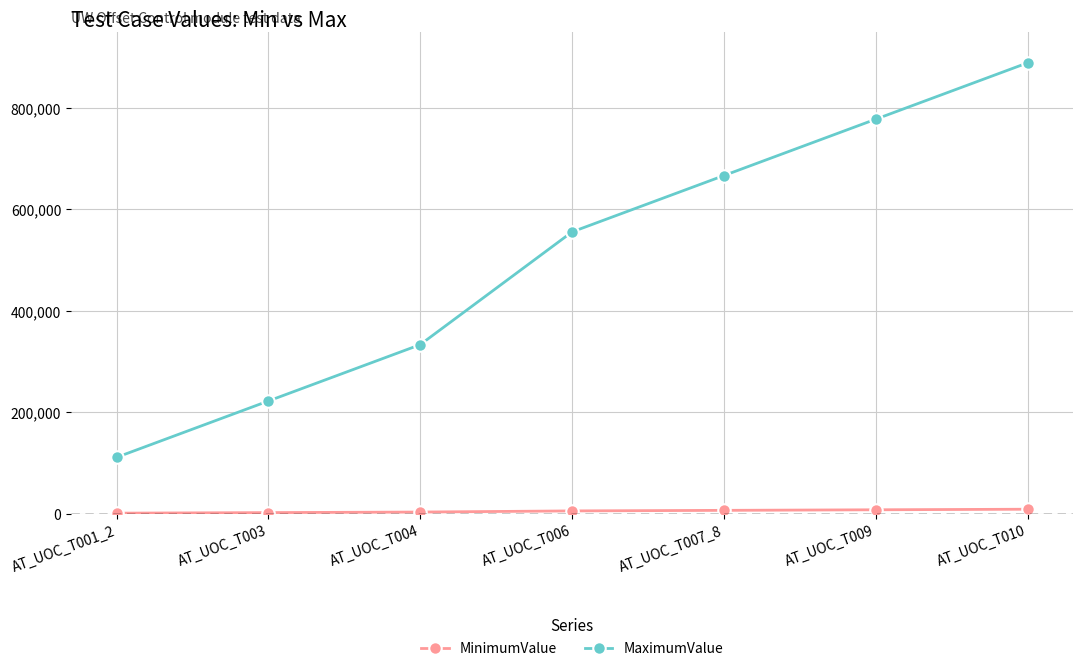

The value of MaximumValue at AT_UOC_T001_2 is 41274. True or false?

False